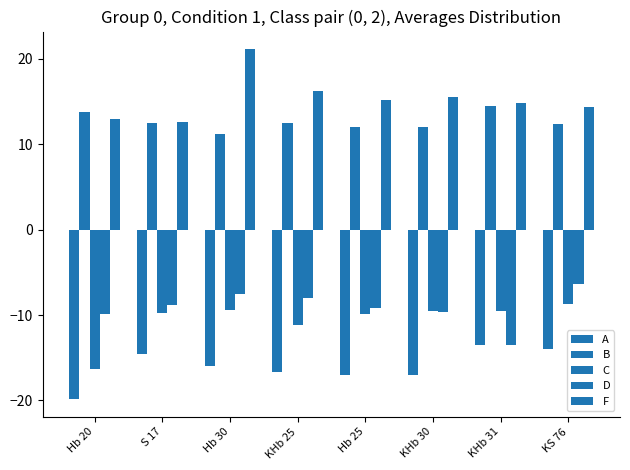

Reading left to right, what are all the values shown in this chart?

A: Hb 20=-19.9	S 17=-14.5	Hb 30=-16.0	KHb 25=-16.7	Hb 25=-17.0	KHb 30=-17.0	KHb 31=-13.5	KS 76=-14.0
B: Hb 20=13.8	S 17=12.5	Hb 30=11.2	KHb 25=12.5	Hb 25=12.0	KHb 30=12.0	KHb 31=14.5	KS 76=12.3
C: Hb 20=-16.3	S 17=-9.8	Hb 30=-9.3	KHb 25=-11.1	Hb 25=-9.8	KHb 30=-9.5	KHb 31=-9.6	KS 76=-8.7
D: Hb 20=-9.9	S 17=-8.9	Hb 30=-7.5	KHb 25=-8.0	Hb 25=-9.1	KHb 30=-9.6	KHb 31=-13.5	KS 76=-6.3
F: Hb 20=12.9	S 17=12.6	Hb 30=21.1	KHb 25=16.2	Hb 25=15.1	KHb 30=15.5	KHb 31=14.8	KS 76=14.4